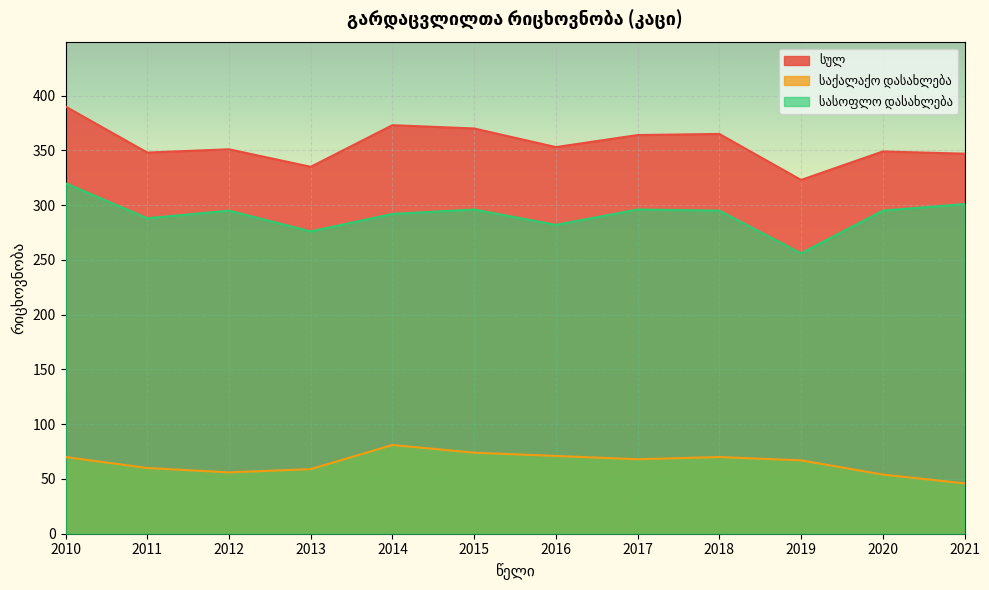

The სასოფლო დასახლება series shows 511 at 2015. True or false?

False